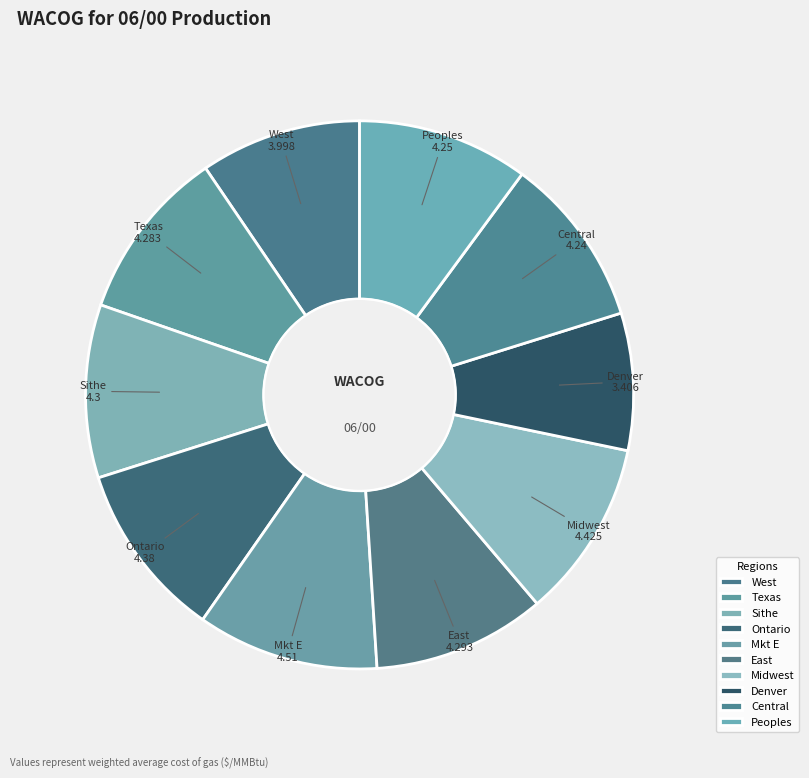

Does Midwest account for over 50% of the chart?

No